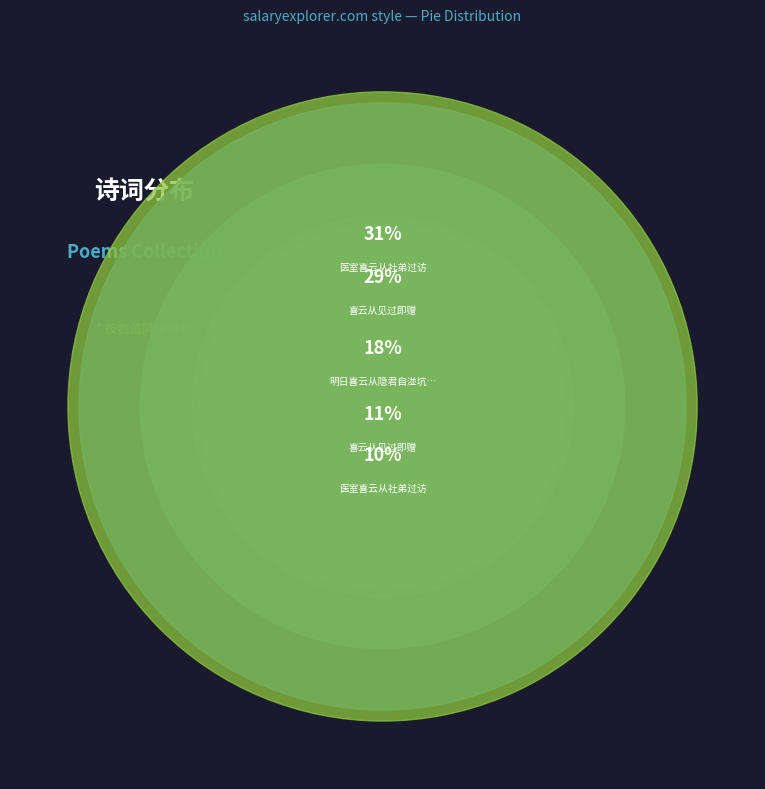

How many segments does this pie chart have?

5